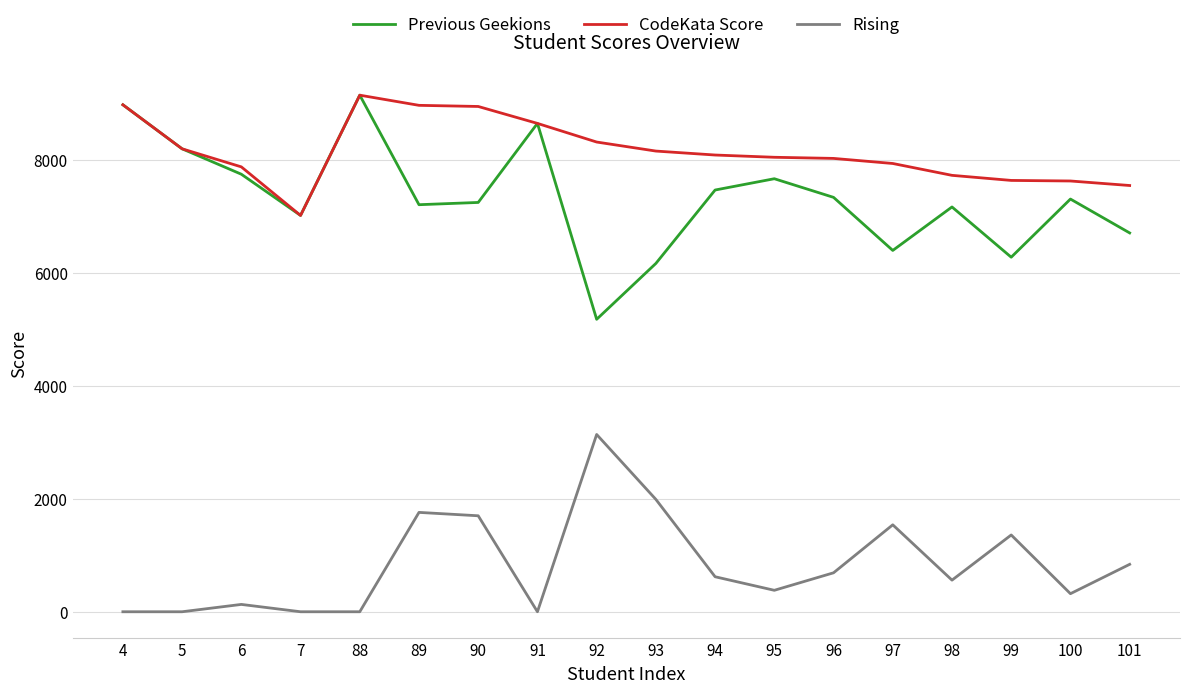

What is the difference between the second highest and minimum values in the CodeKata Score series?

1960